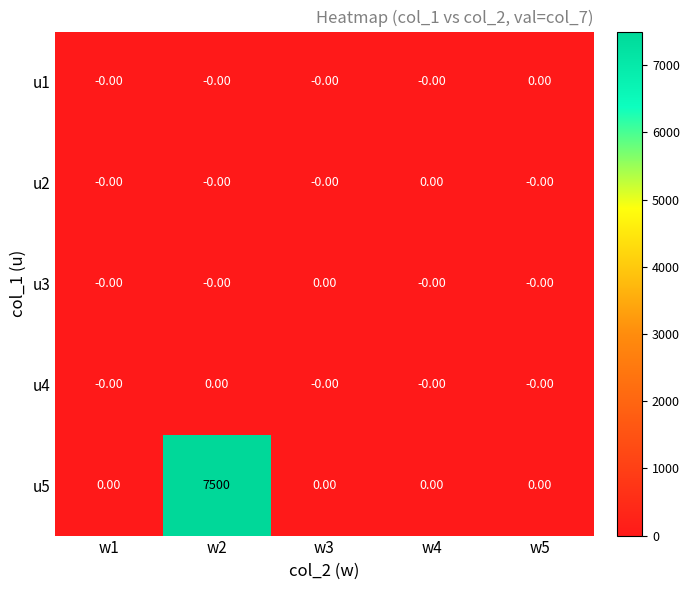

At which category is the sum across all series the highest?

w2